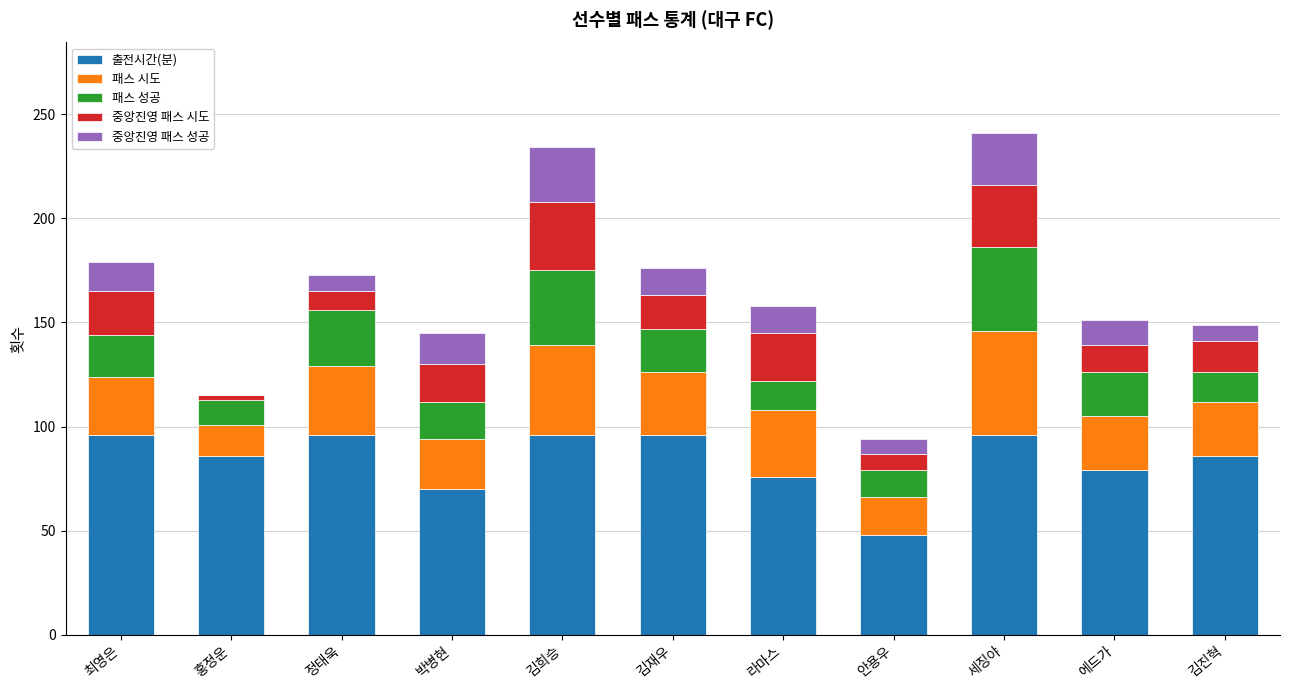

The 출전시간(분) series shows 86 at 홍정운. True or false?

True